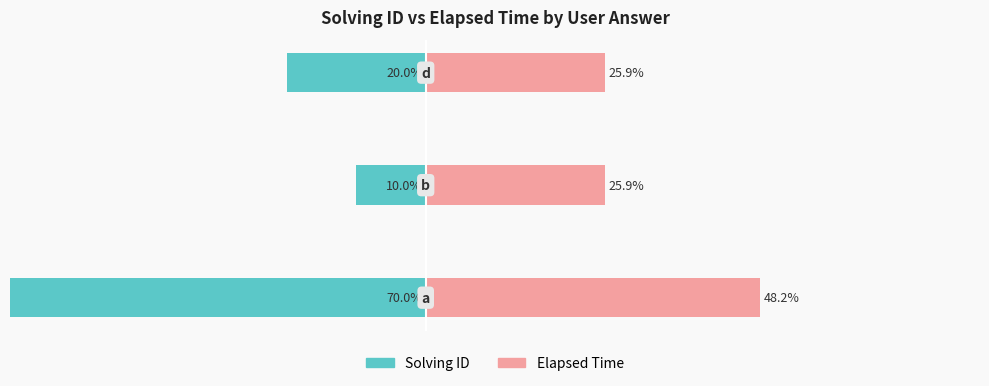

What is the sum of the Elapsed Time values at 0 and 2?

74.1